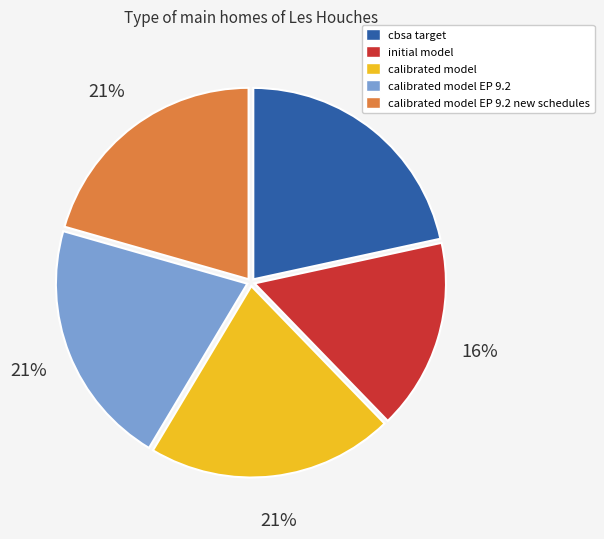

Is the sum of calibrated model and calibrated model EP 9.2 greater than half?

No